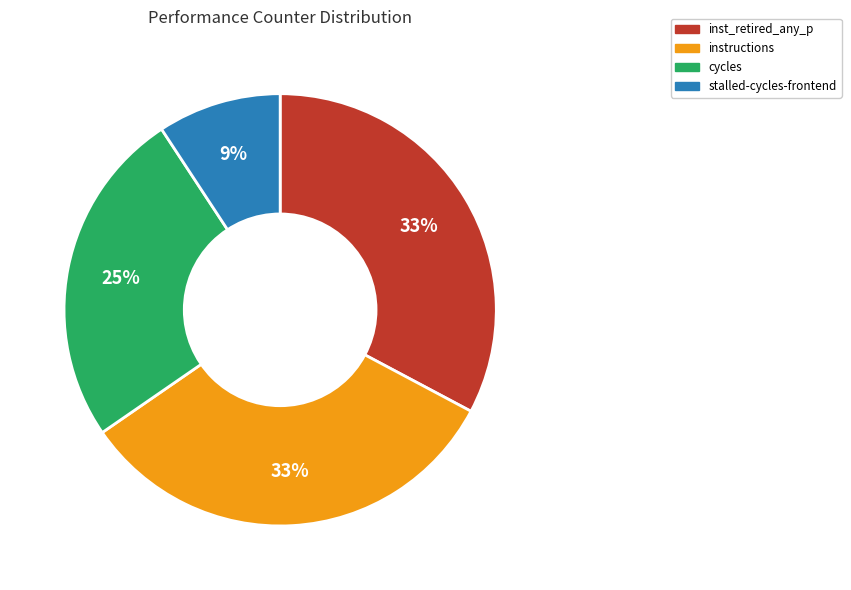

Does any single category account for the majority?

No